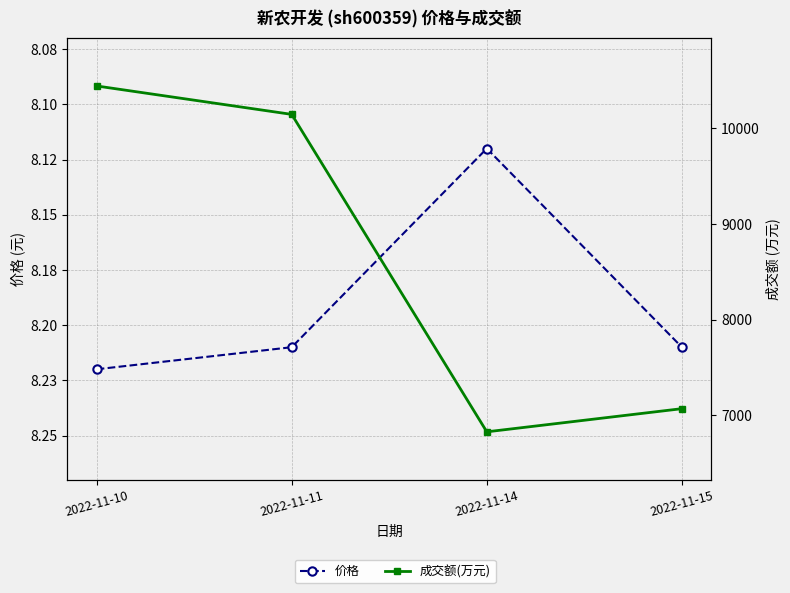

How many lines are shown in the chart?

2